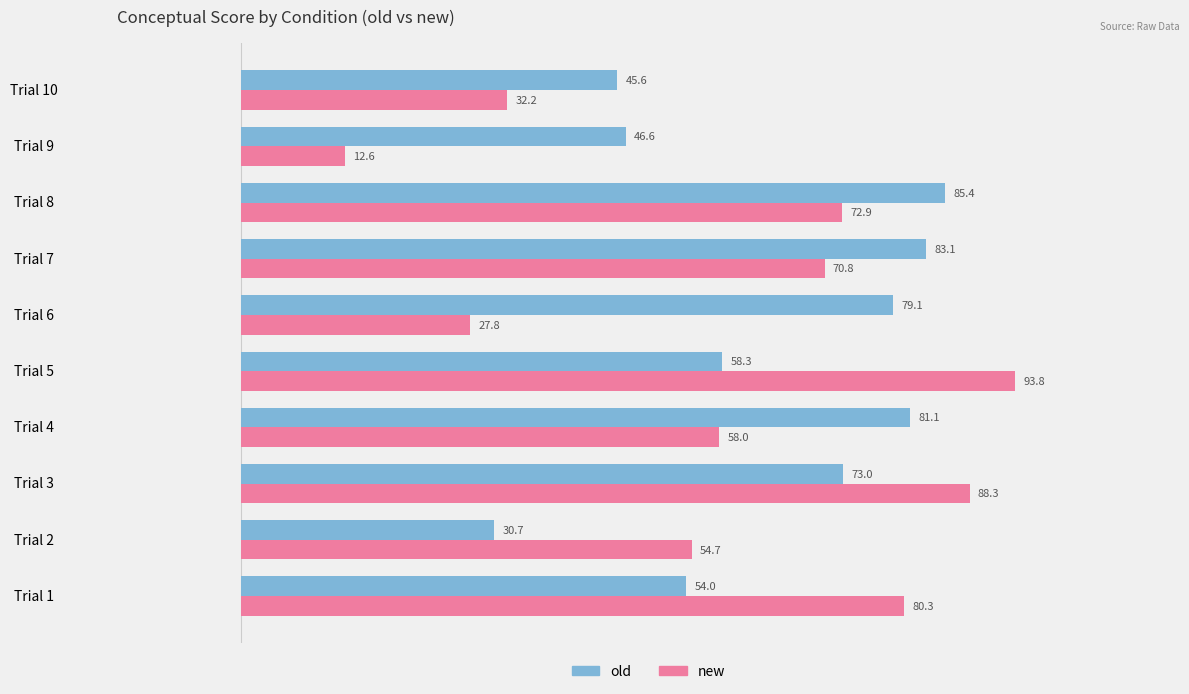

List the series in order of their peak value, highest first.

new, old